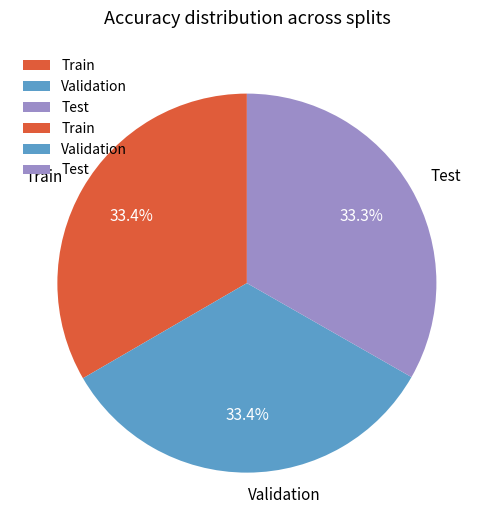

Is it true that Validation is 33% of the pie?

True